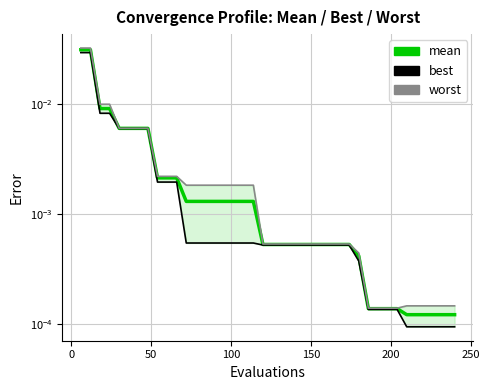

What is the sum of all best values?

0.1